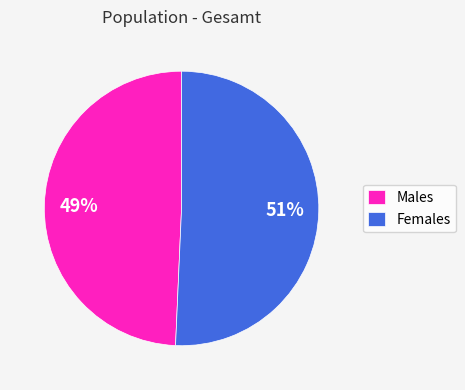

Is it true that Males is 49% of the pie?

True